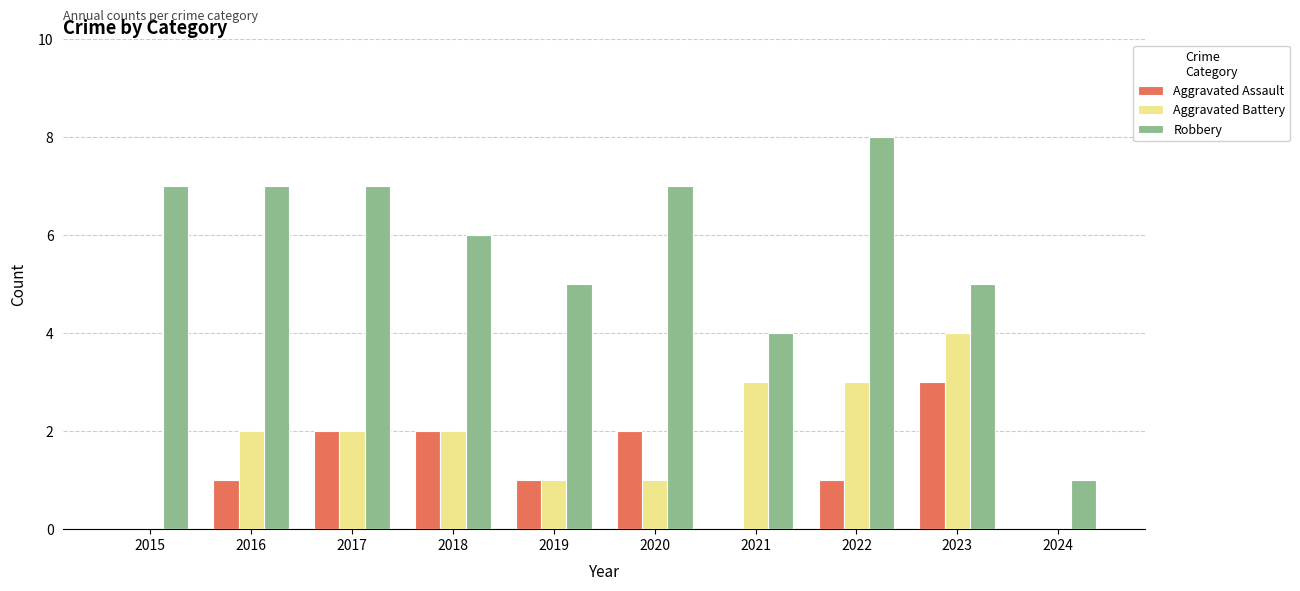

What is the sum of all Aggravated Battery values?

18